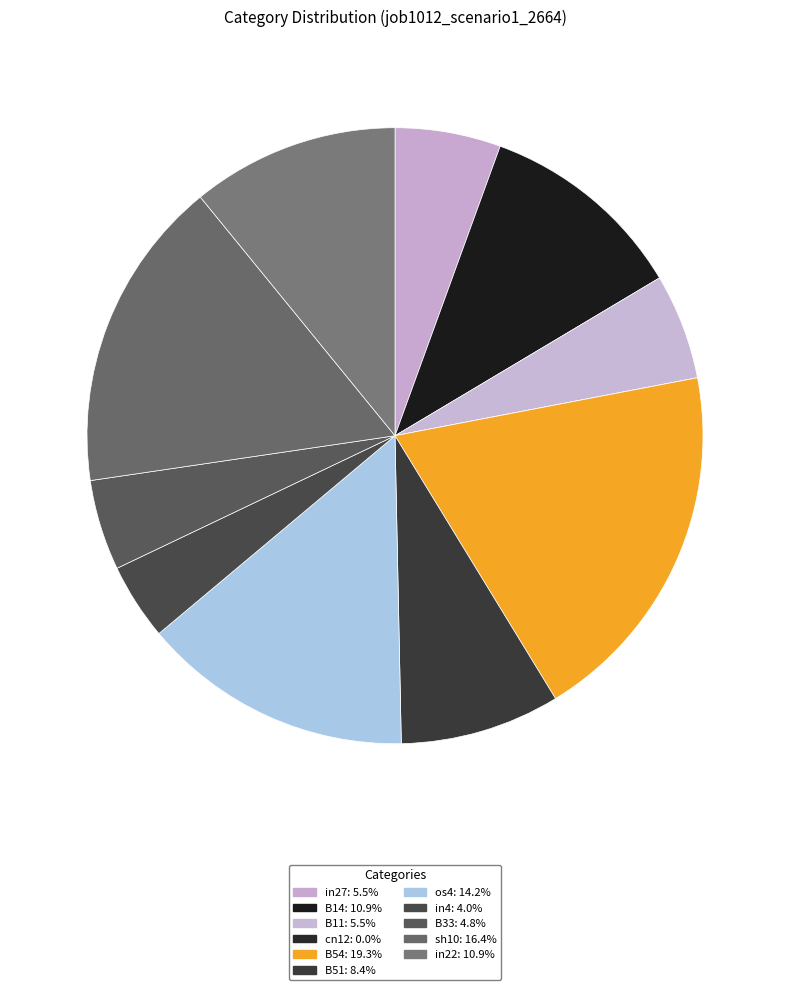

What is the largest slice in the pie chart?

B54